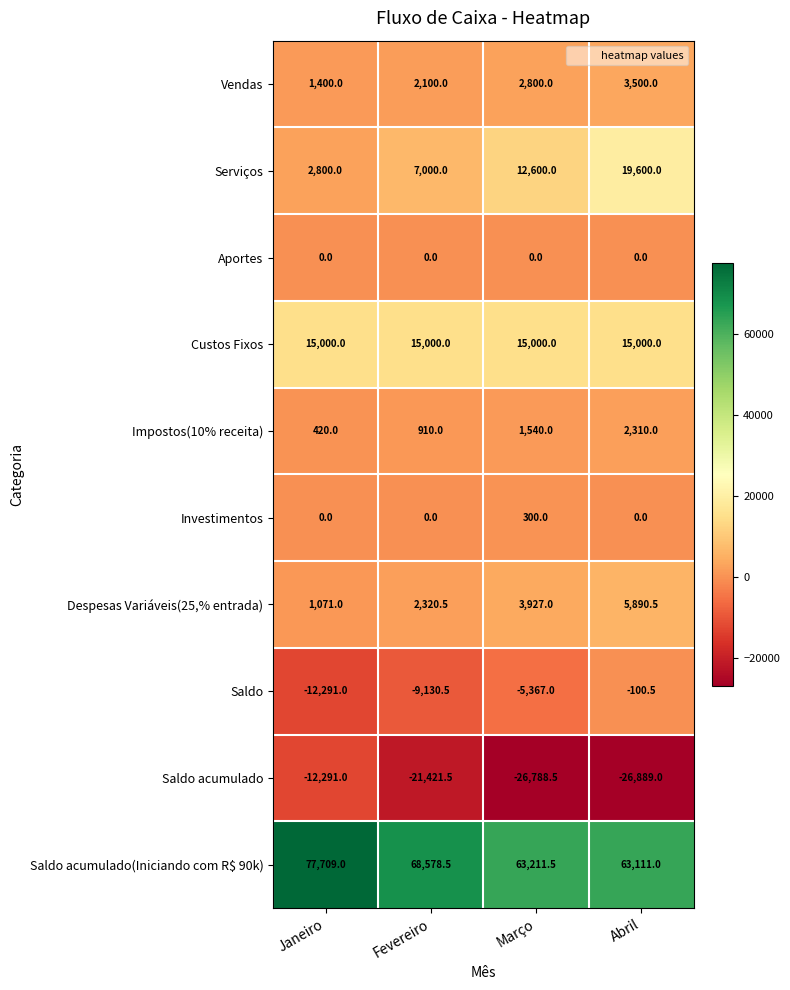

What is the total value across all series at Abril?

82422.0